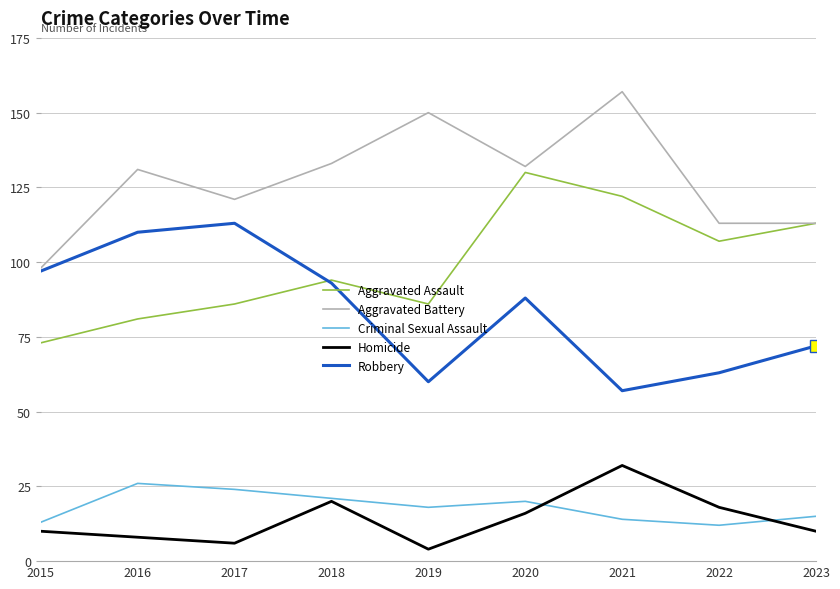

At which category does the chart reach its peak across all series?

2021